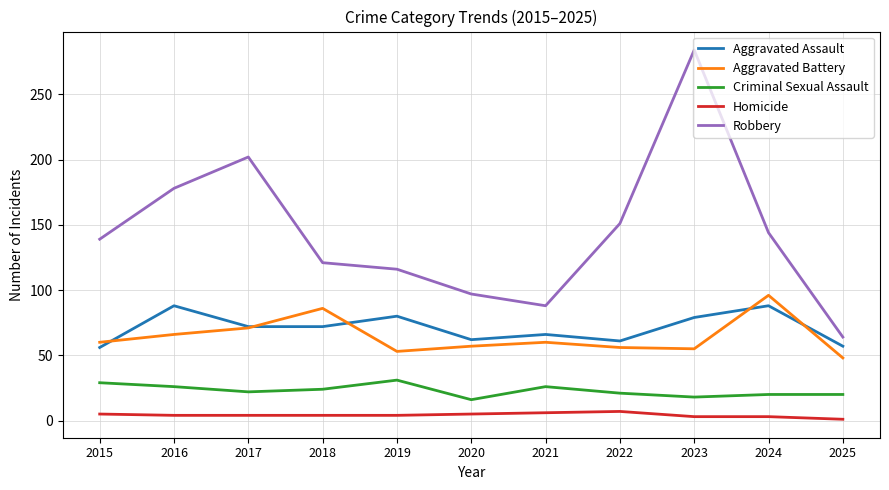

True or false: Aggravated Assault and Aggravated Battery cross at least once.

True